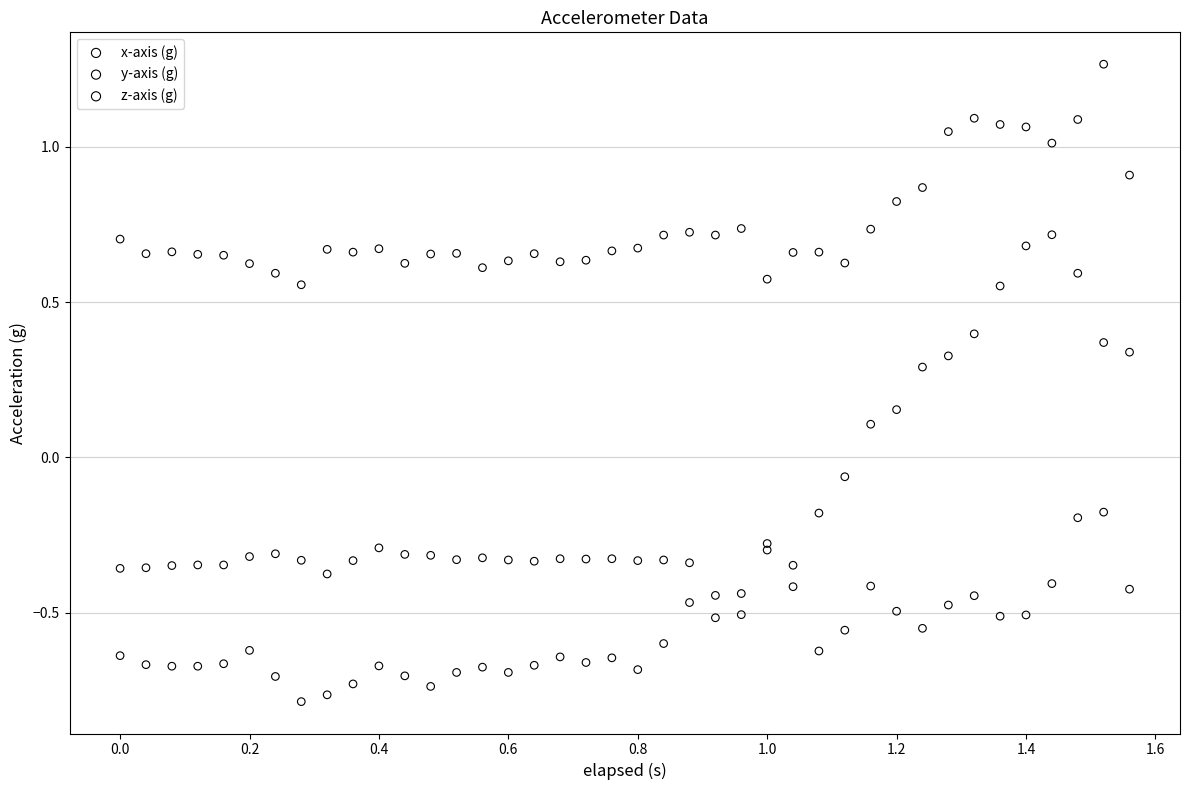

Which series contains the highest Y value?

x-axis (g)